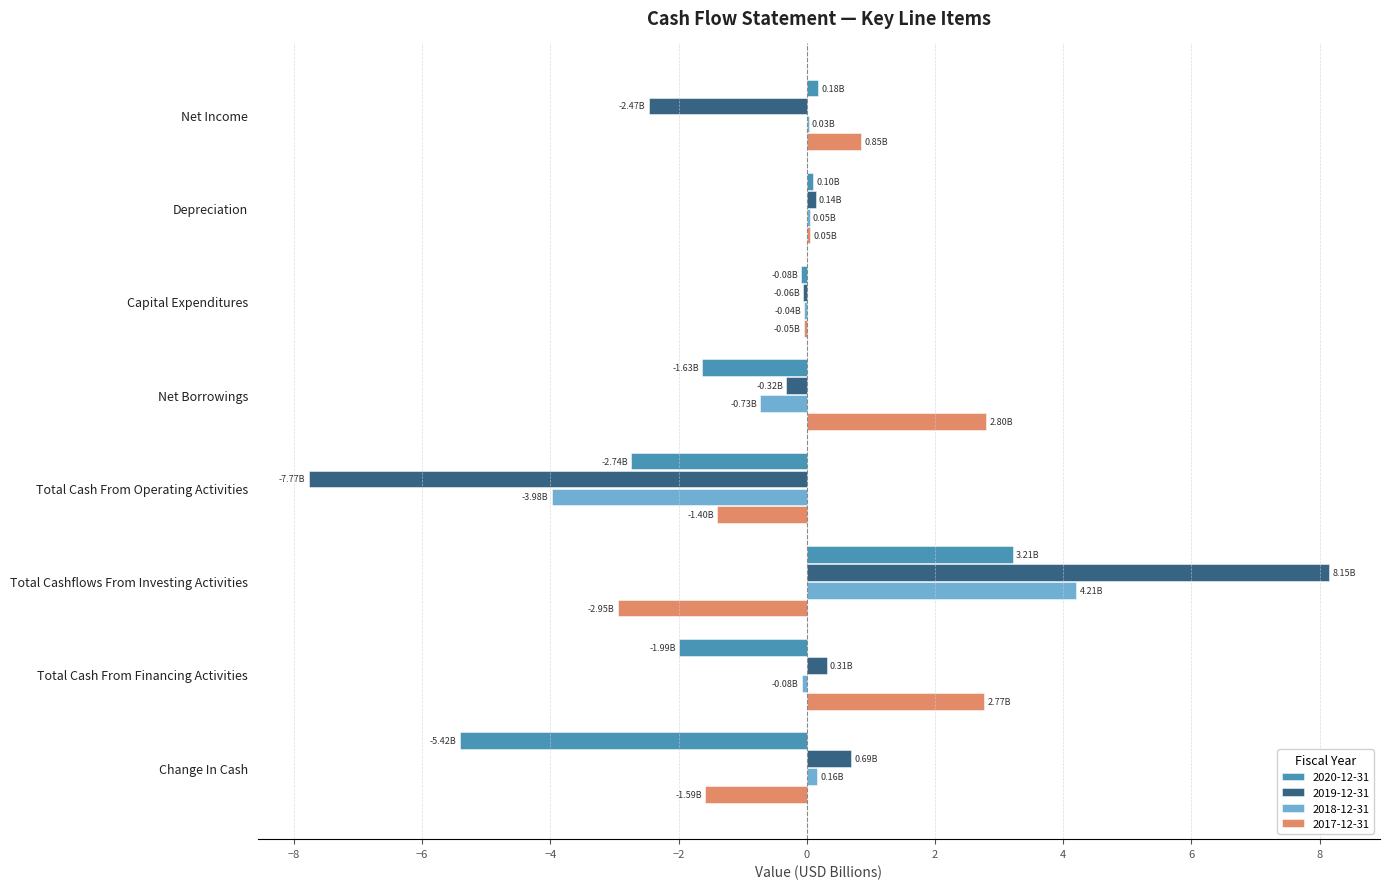

What is the sum of all 2018-12-31 values?

-0.4